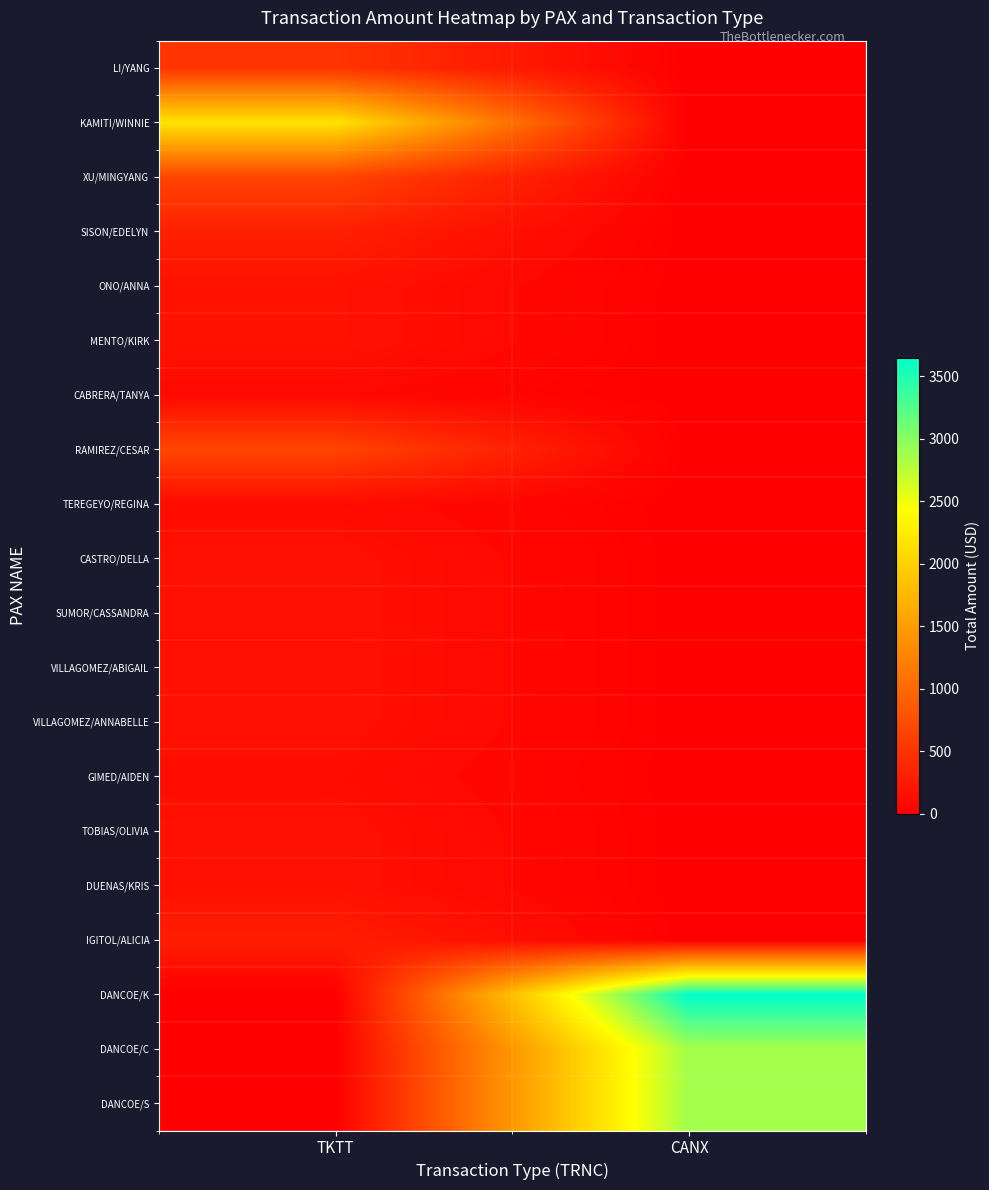

Between CANX and TKTT, which is larger?

TKTT